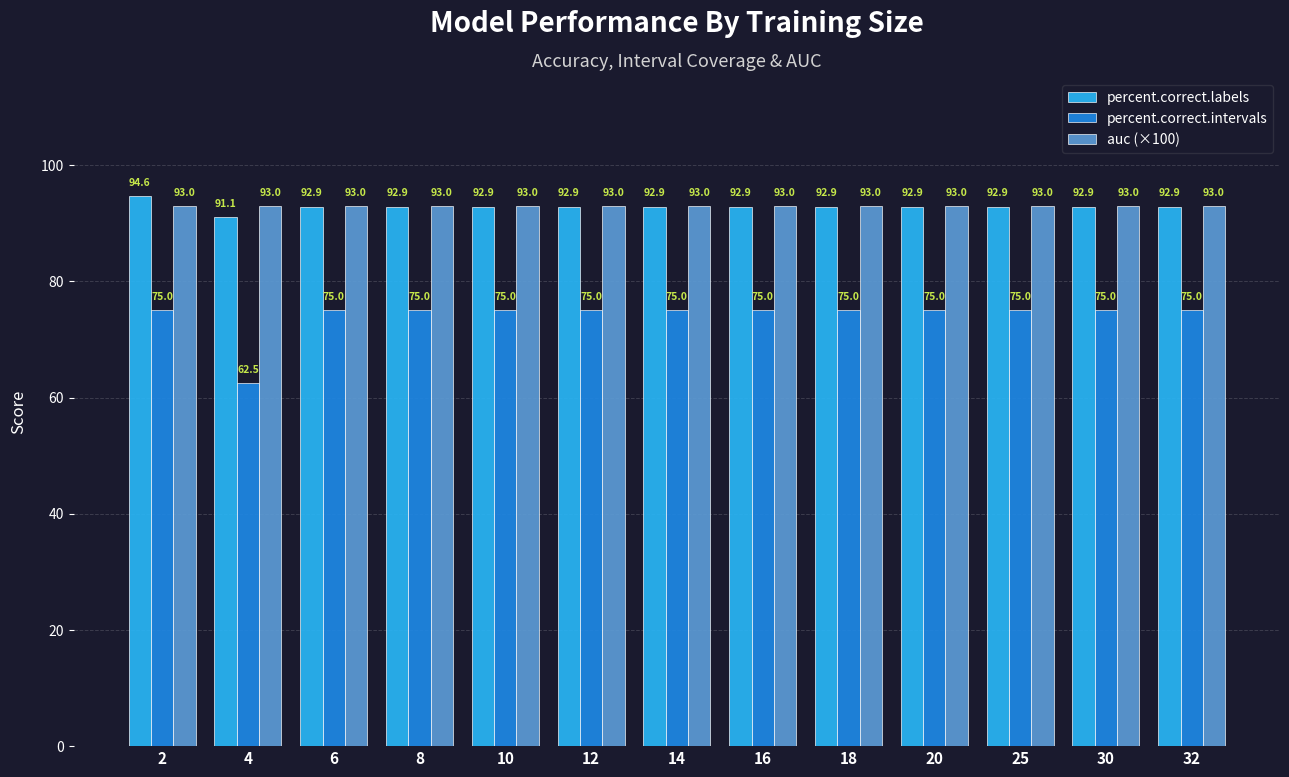

What is the difference between the maximum and minimum values in the percent.correct.labels series?

3.6